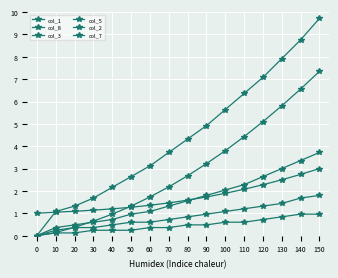

Which series has the largest total across all categories?

col_3